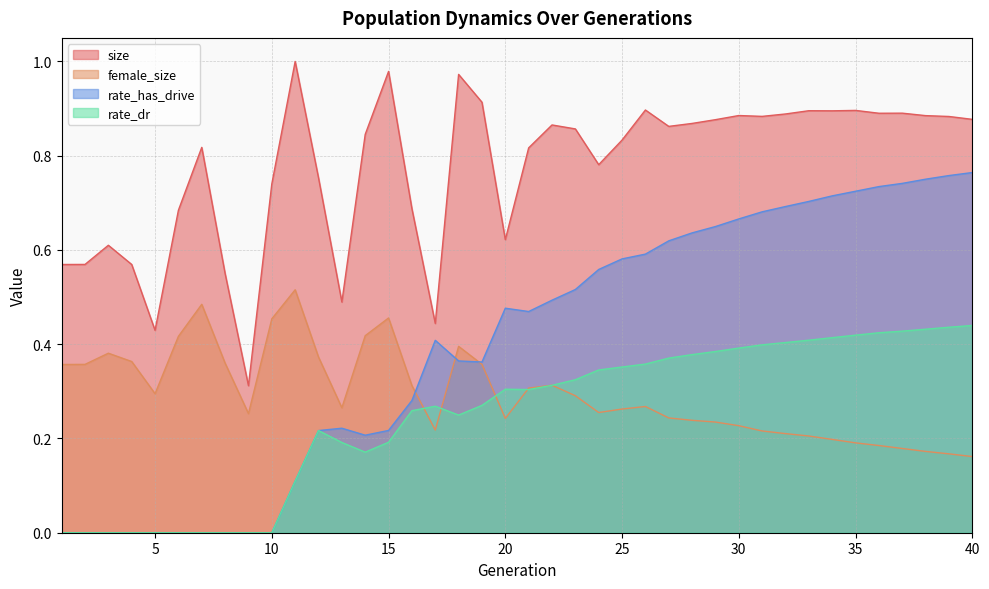

True or false: female_size and size cross at least once.

False